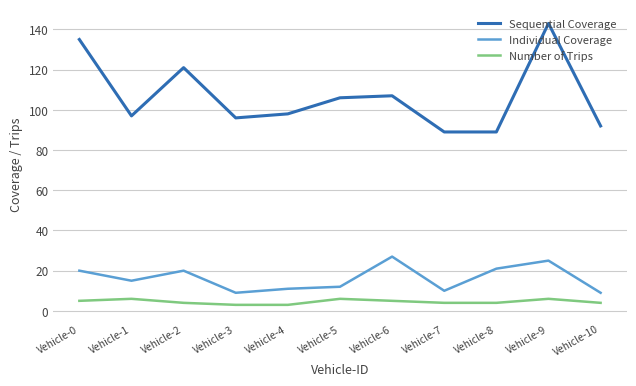

What is the difference between the highest and lowest values at Vehicle-10?

88